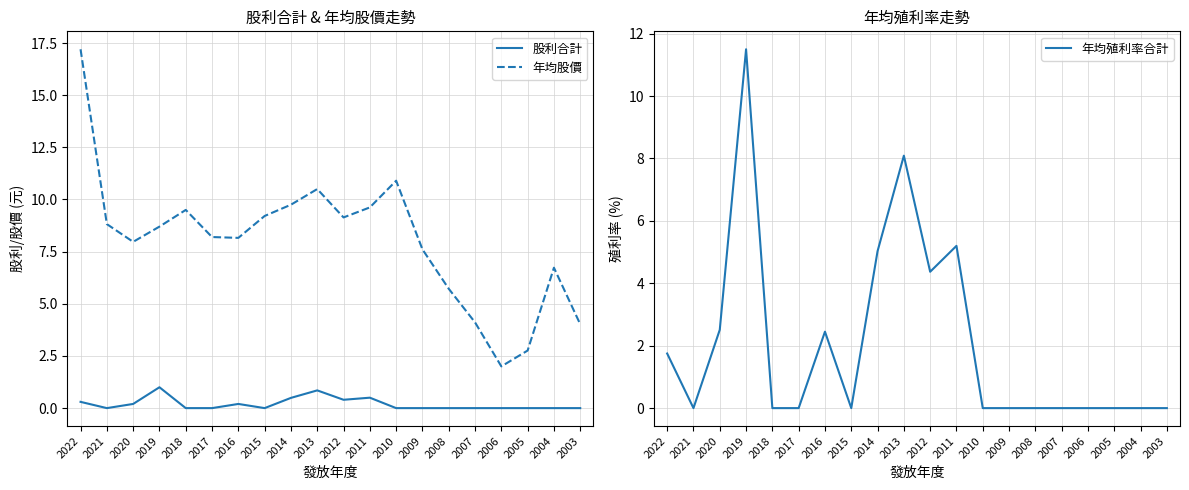

The value of 年均殖利率合計 at 2005 is 0.0. True or false?

True